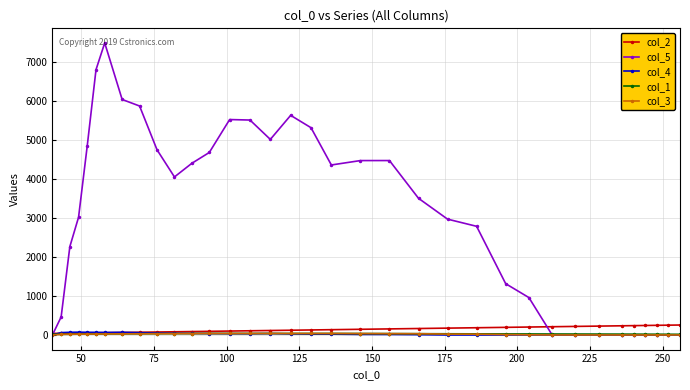

At how many categories does at least one series exceed 2878?

20